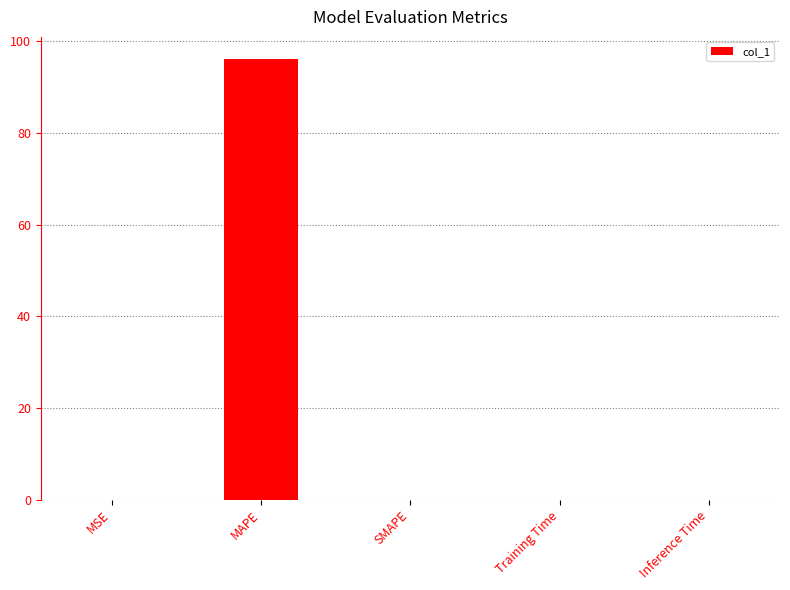

What is the sum of the values at MAPE and SMAPE?

96.1